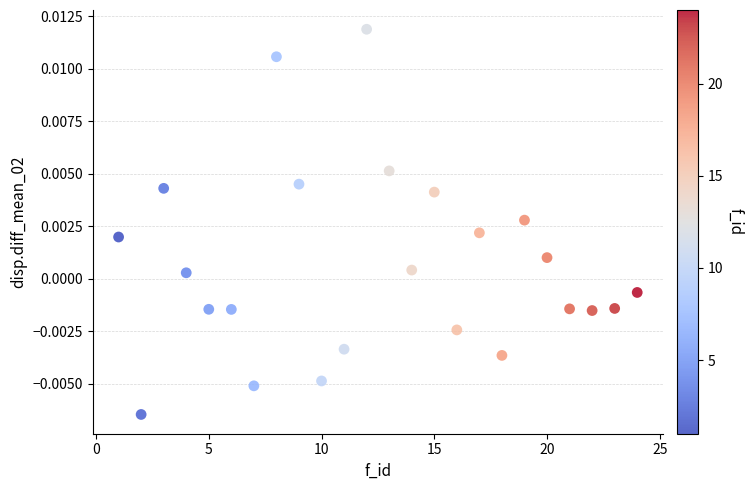

What is the range of X values (max minus min)?

23.0